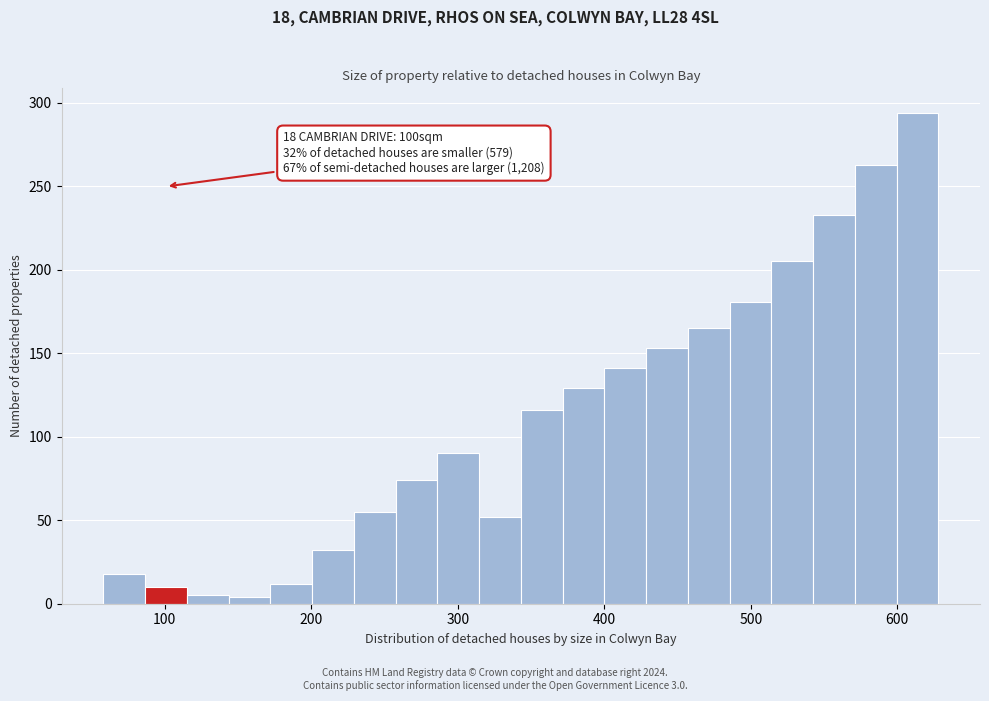

Around what value on the x-axis is the tallest bar? Give the approximate position of its centre, as read against the axis.

610